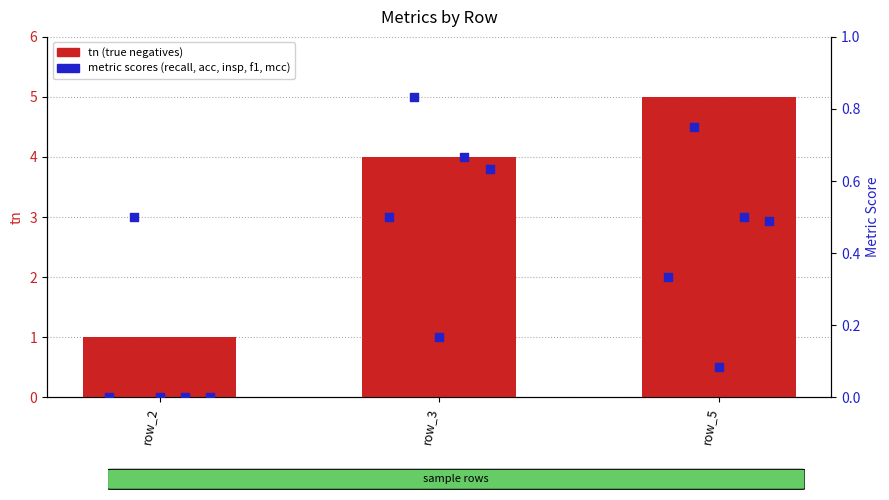

Which series has the largest total across all categories?

tn (true negatives)